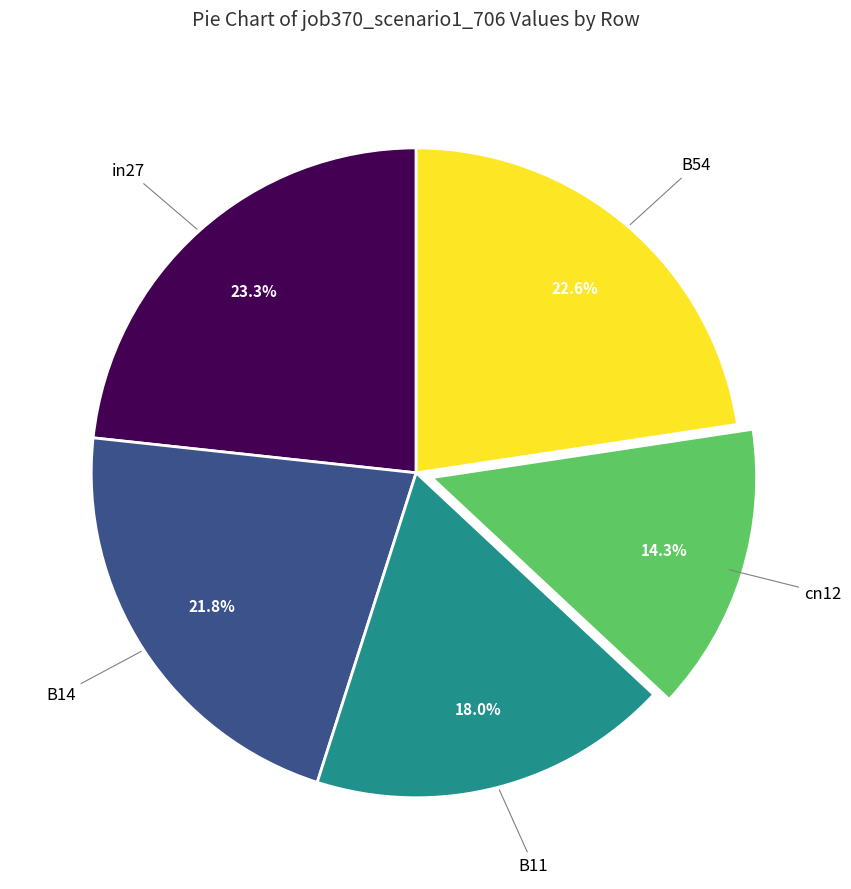

Does any single category account for the majority?

No